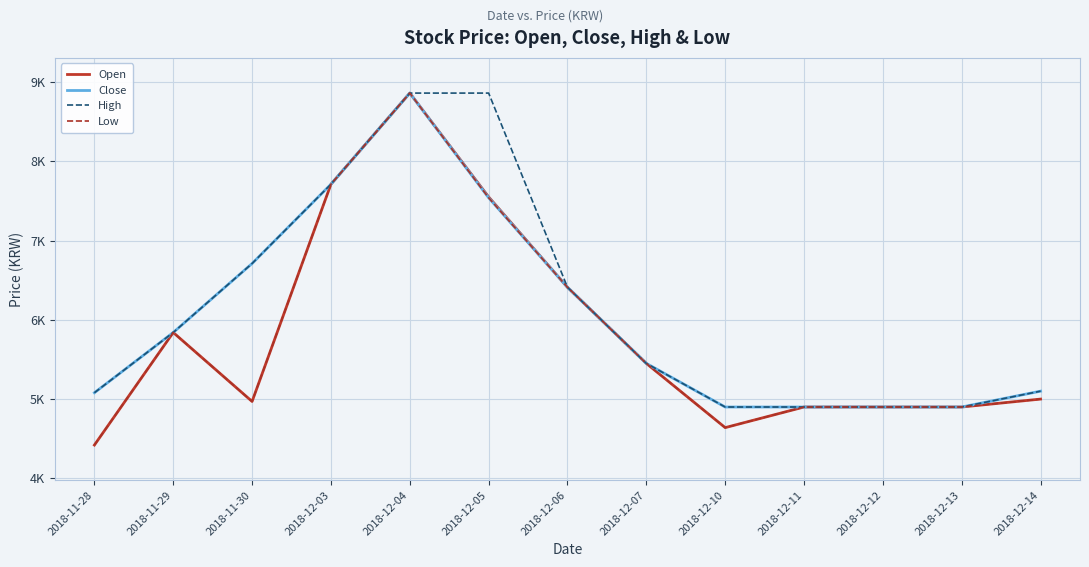

Is it true that Close equals 8860 at 2018-12-04?

True